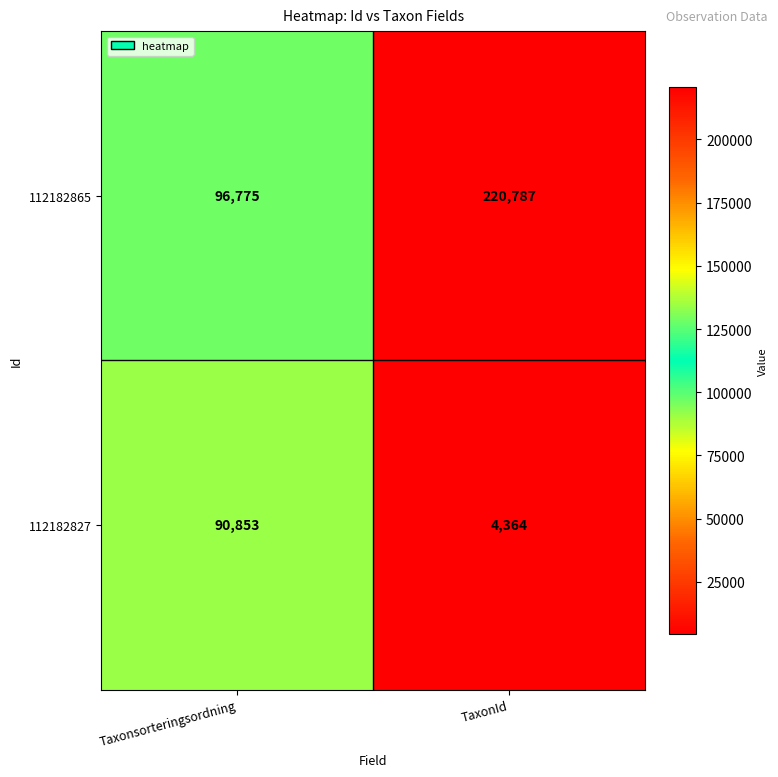

The 112182865 series shows 350574 at TaxonId. True or false?

False